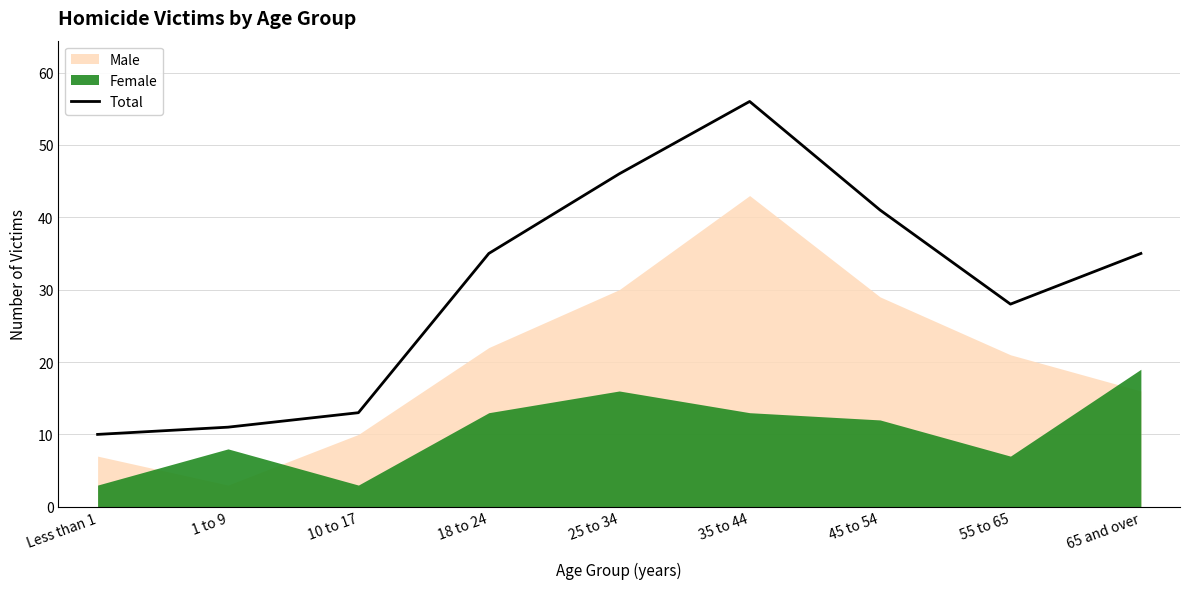

Which has a higher value, 10 to 17 or 65 and over?

65 and over